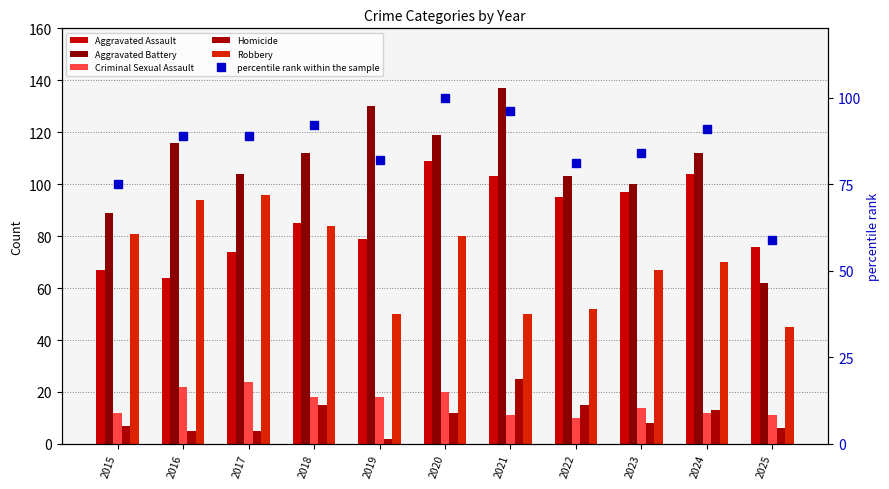

What is the total value across all series at 2017?

392